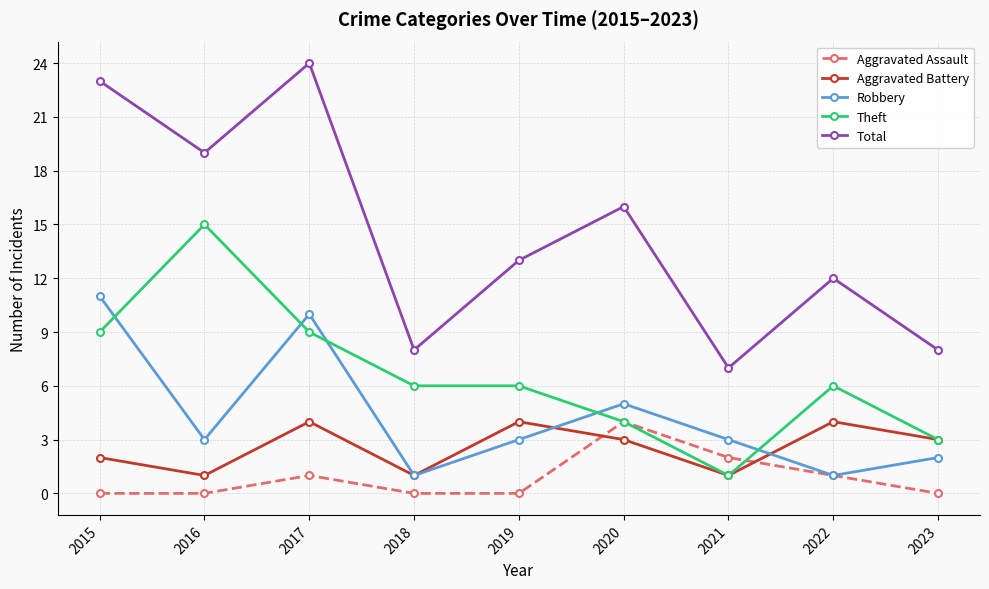

True or false: Total and Aggravated Assault cross at least once.

False